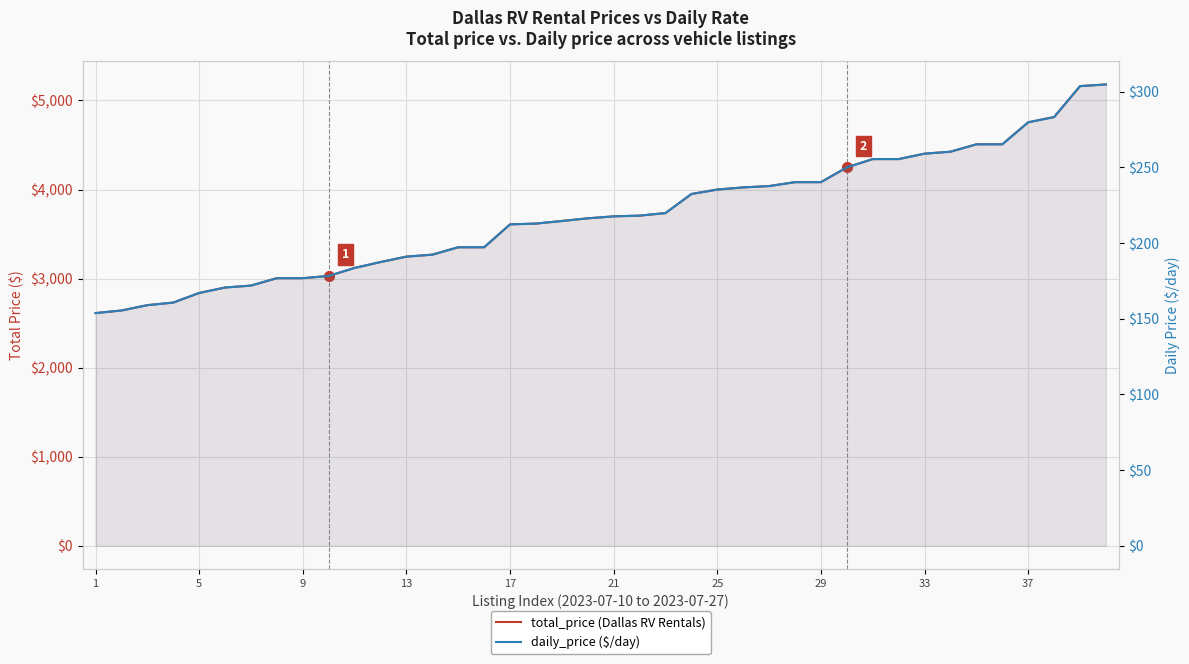

What is the maximum value for total_price (Dallas RV Rentals)?

5180.0